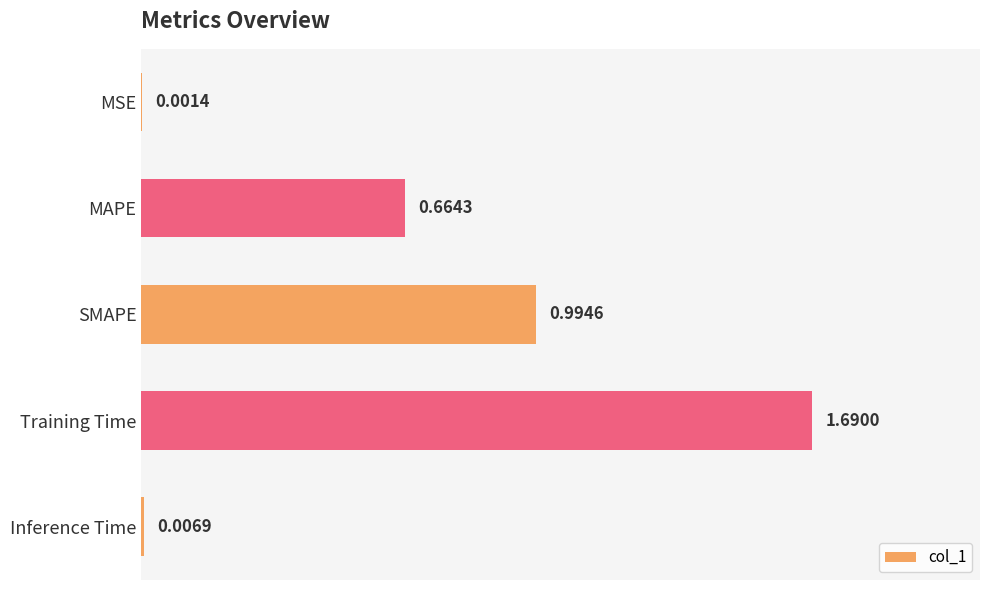

Where is the data nearest to the value 0?

MSE